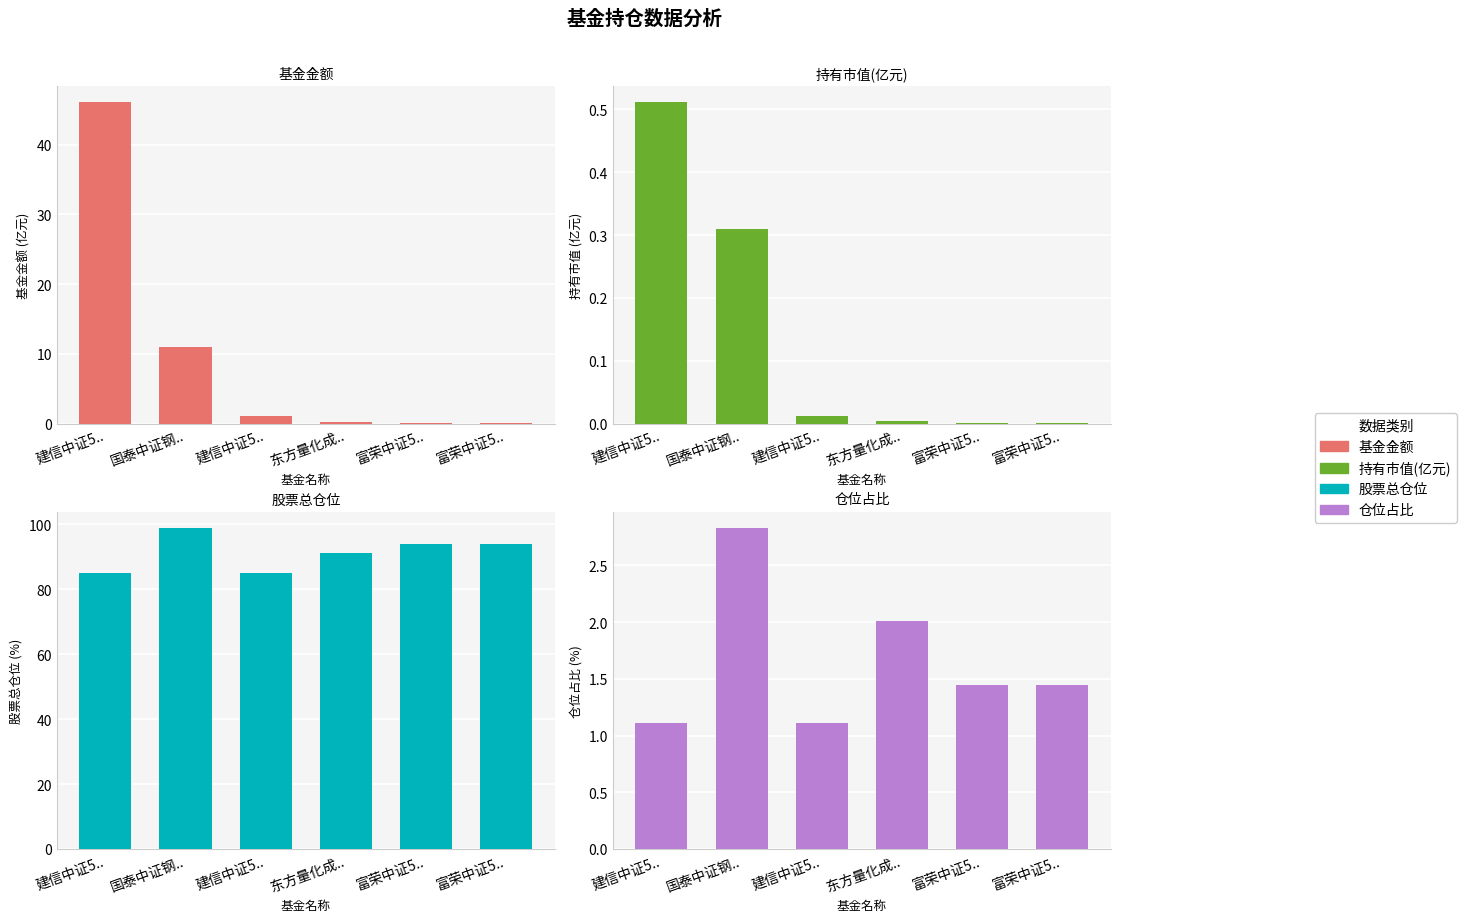

Reading left to right, what are all the values shown in this chart?

基金金额: 建信中证5..=46.0	国泰中证钢..=11.0	建信中证5..=1.1	东方量化成..=0.2	富荣中证5..=0.1	富荣中证5..=0.1
持有市值(亿元): 建信中证5..=0.5	国泰中证钢..=0.3	建信中证5..=0.0	东方量化成..=0.0	富荣中证5..=0.0	富荣中证5..=0.0
股票总仓位: 建信中证5..=84.9	国泰中证钢..=98.9	建信中证5..=84.9	东方量化成..=91.3	富荣中证5..=93.8	富荣中证5..=93.8
仓位占比: 建信中证5..=1.1	国泰中证钢..=2.8	建信中证5..=1.1	东方量化成..=2.0	富荣中证5..=1.4	富荣中证5..=1.4